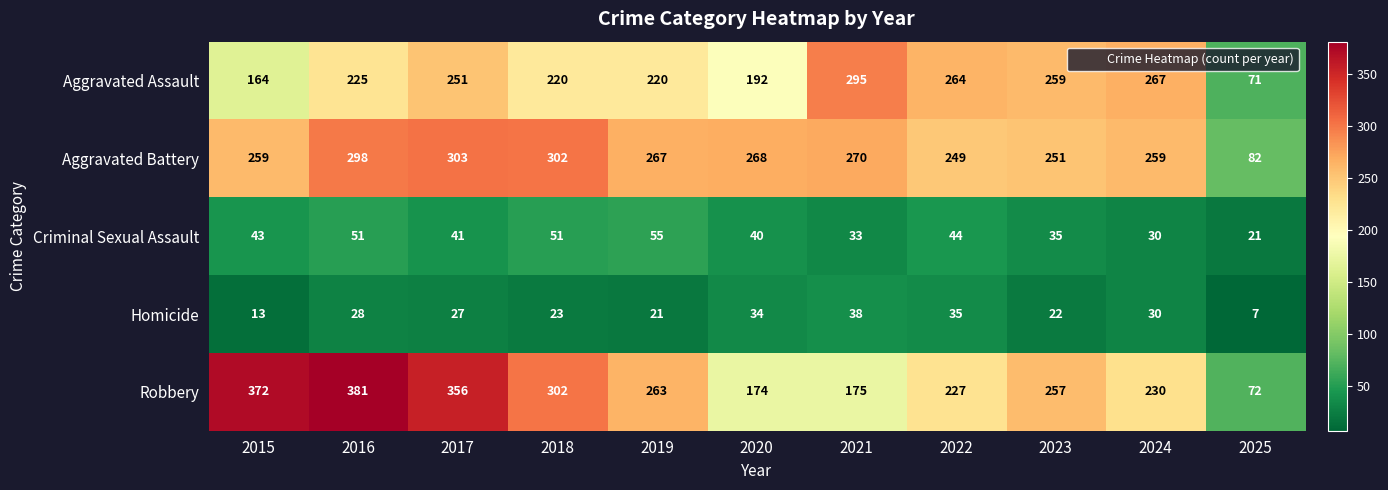

Is the value of Homicide at 2022 greater than the value of Criminal Sexual Assault at 2018?

No